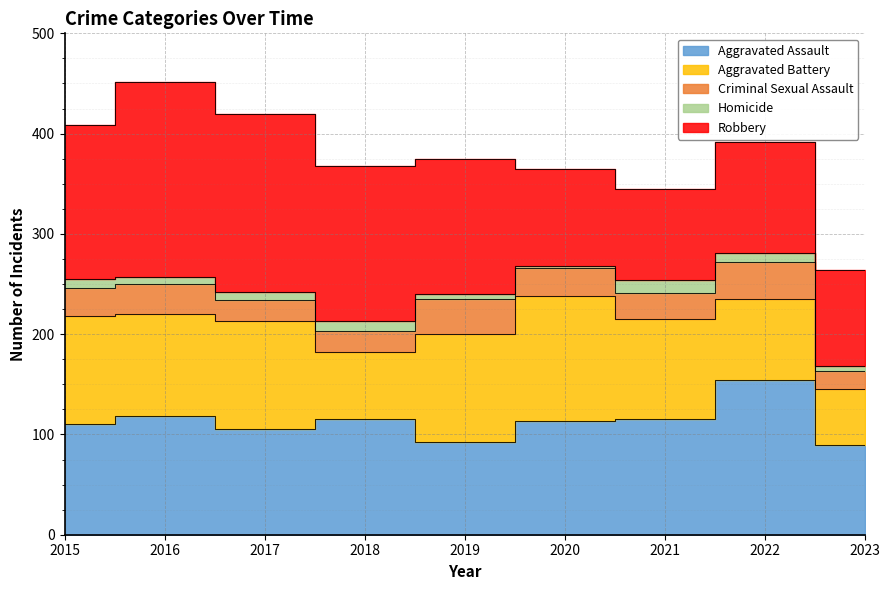

List the series in order of their peak value, highest first.

Robbery, Aggravated Assault, Aggravated Battery, Criminal Sexual Assault, Homicide